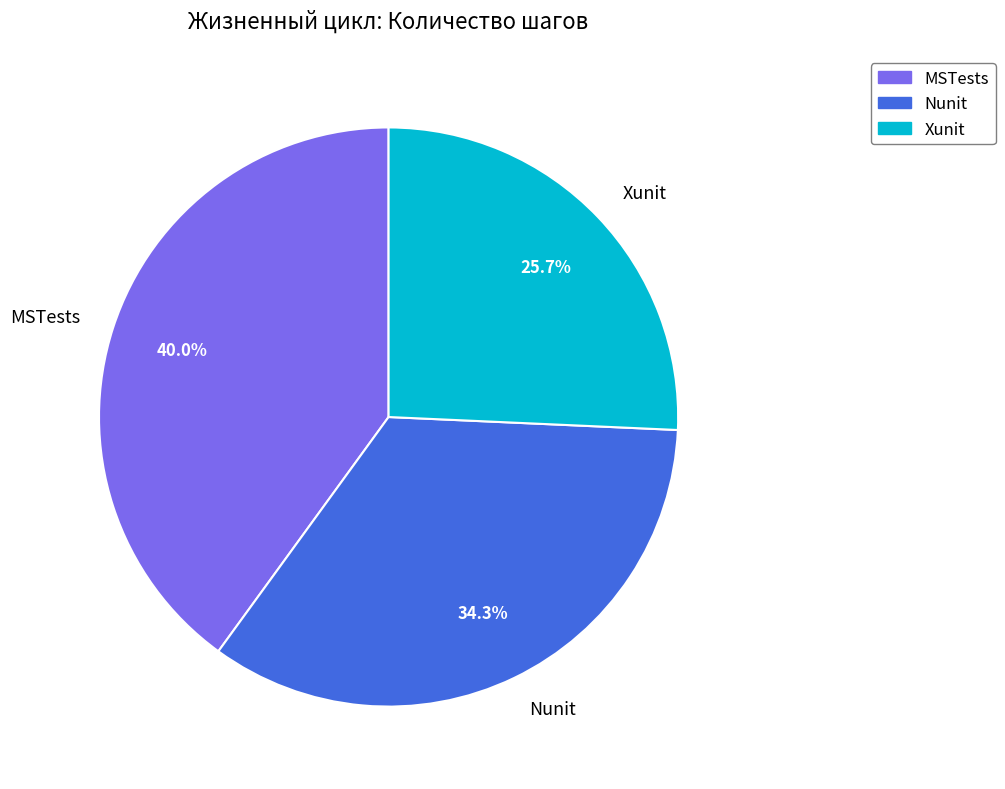

Rank the categories by value from lowest to highest.

Xunit, Nunit, MSTests